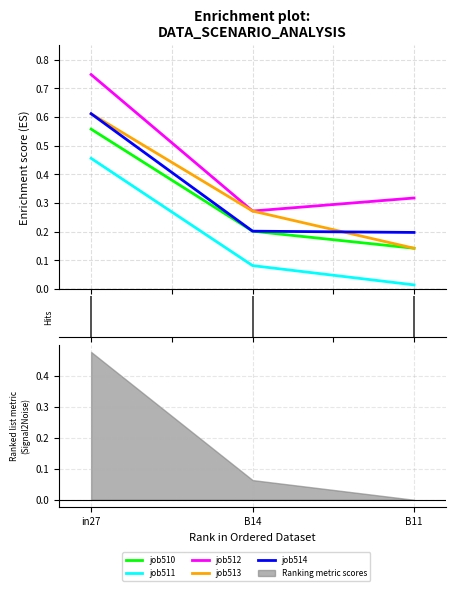

Reading left to right, list all the values displayed in this chart.

job510: 0.6	0.2	0.1
job511: 0.5	0.1	0.0
job512: 0.7	0.3	0.3
job513: 0.6	0.3	0.1
job514: 0.6	0.2	0.2